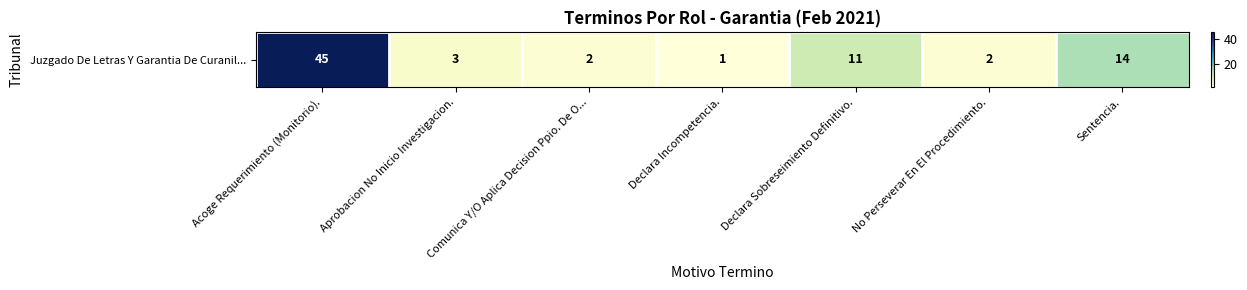

Which category has the lowest value across all series?

Declara Incompetencia.